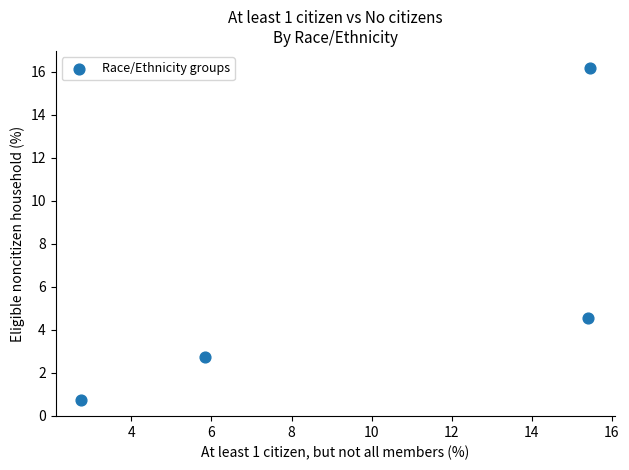

What is the range of X values (max minus min)?

12.7